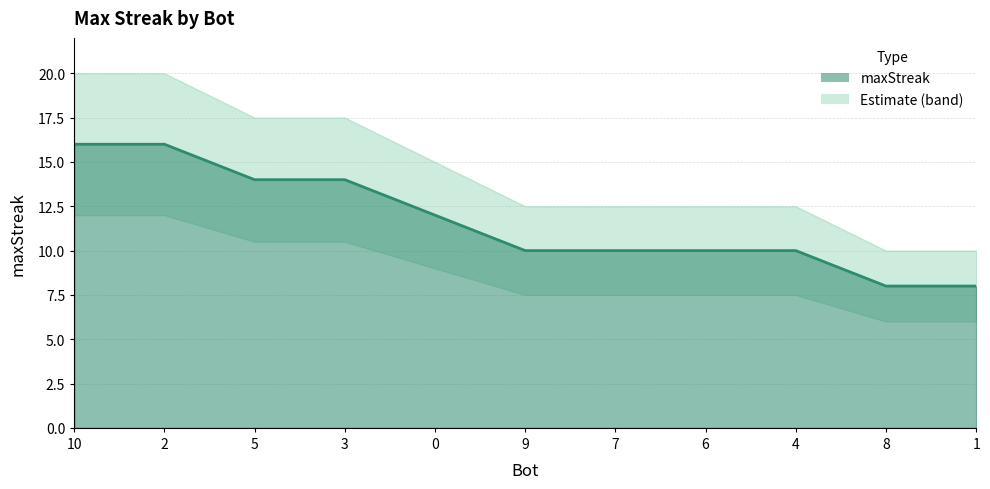

Reading left to right, list all the values displayed in this chart.

16	16	14	14	12	10	10	10	10	8	8